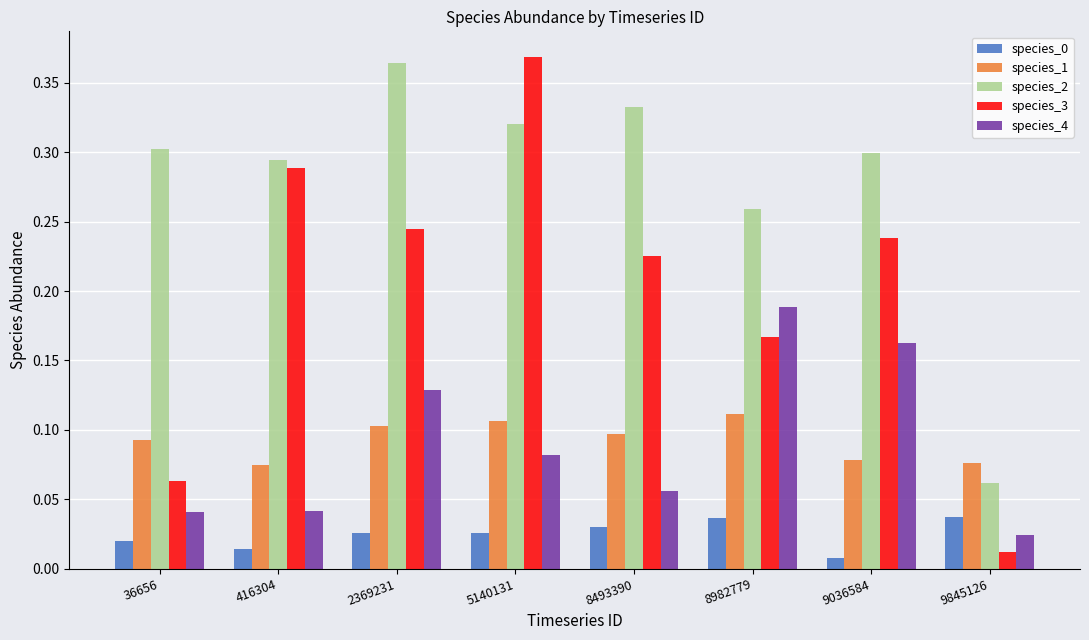

At how many categories does at least one series exceed 0?

8